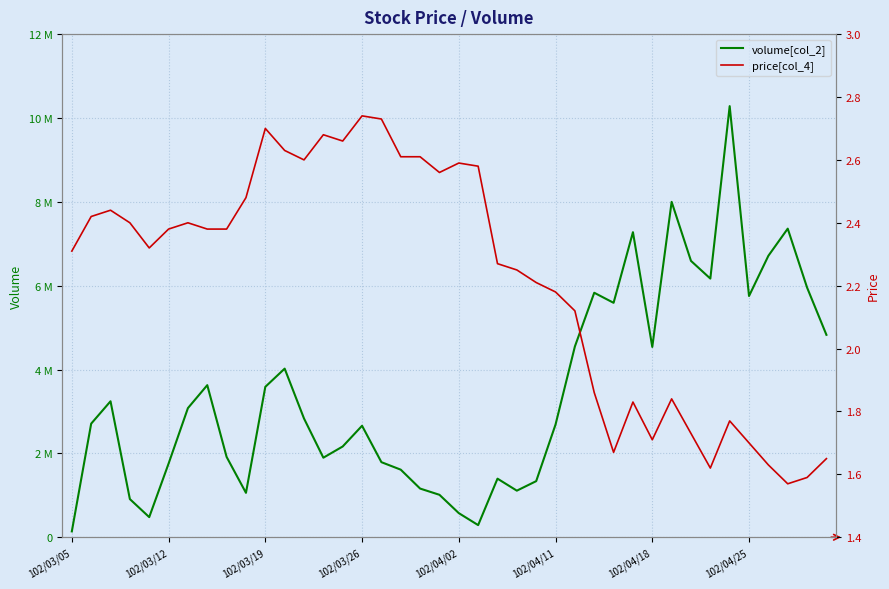

Which series changed the most between 20 and 39?

volume[col_2]